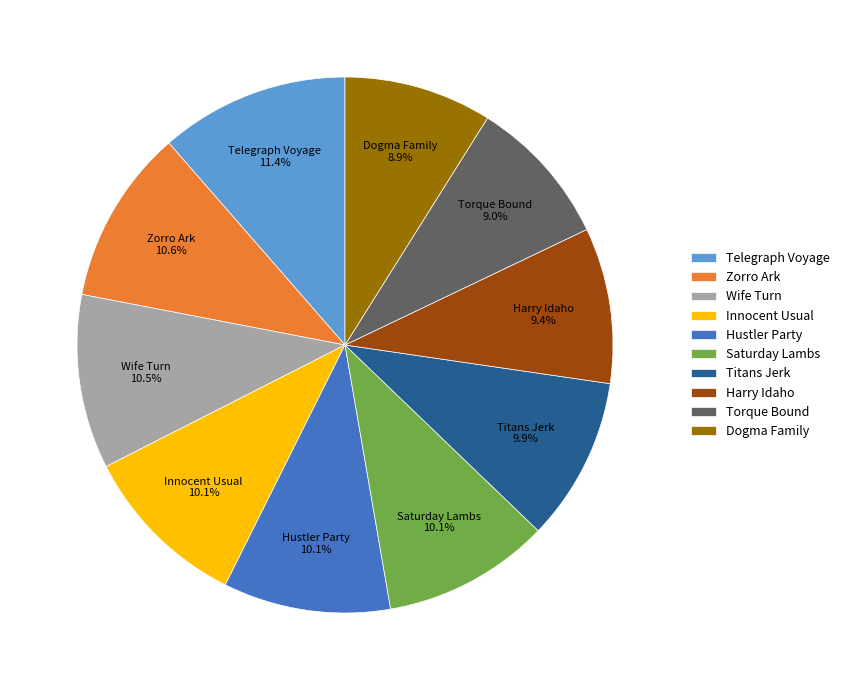

Which slice is the largest?

Telegraph Voyage